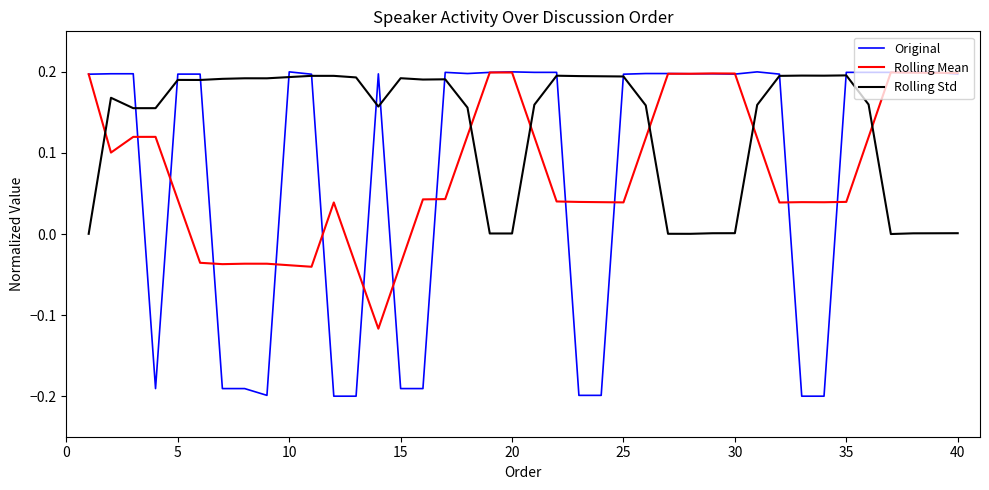

How many intersections are there between Rolling Std and Rolling Mean?

6